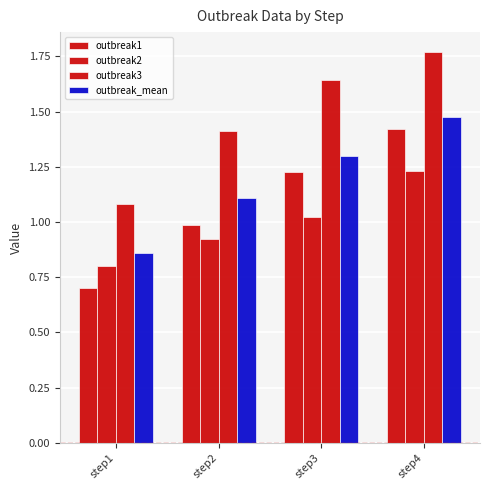

Which series has the largest total across all categories?

outbreak3